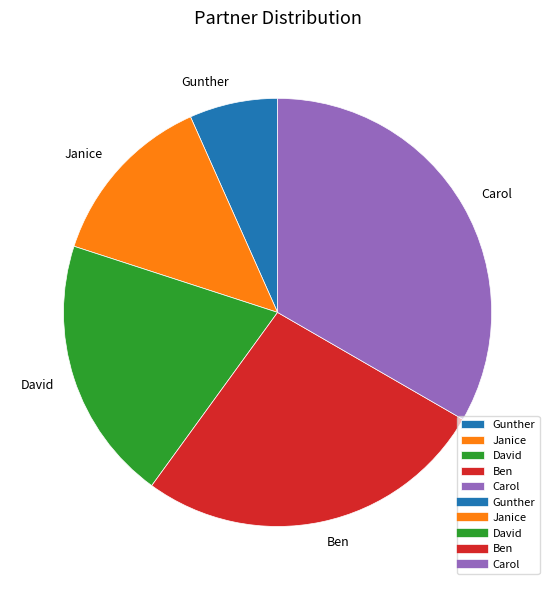

The Janice slice represents 1% of the pie. True or false?

False